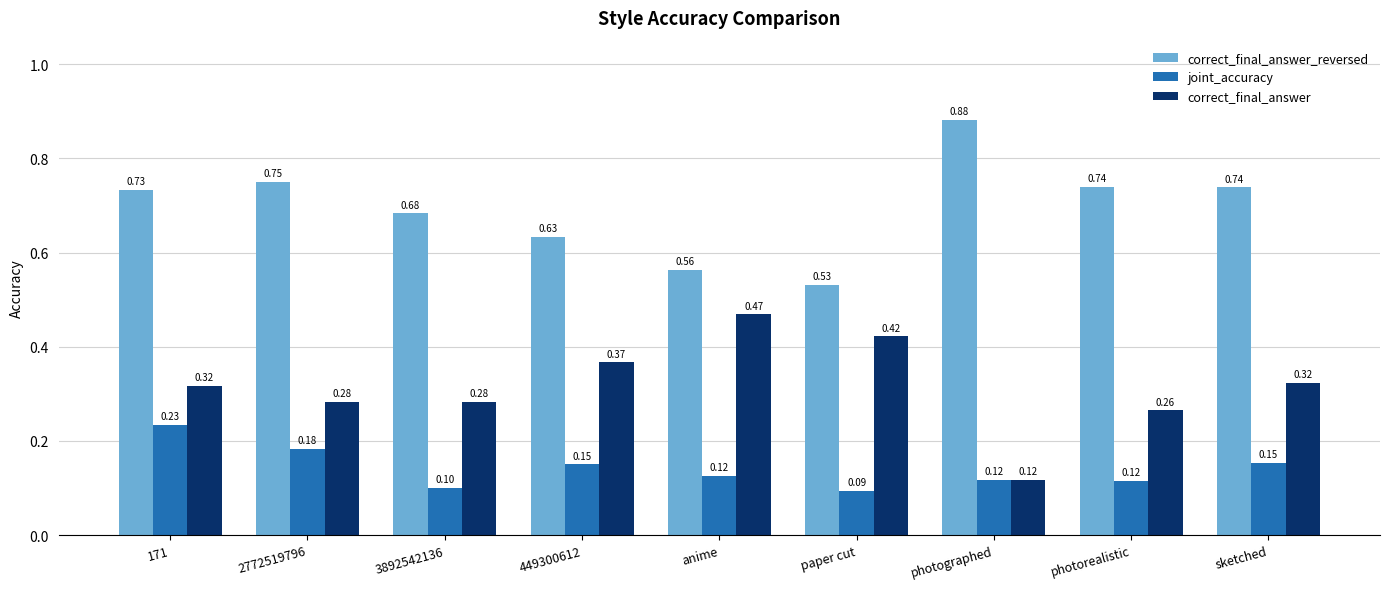

Which series has the largest total across all categories?

correct_final_answer_reversed